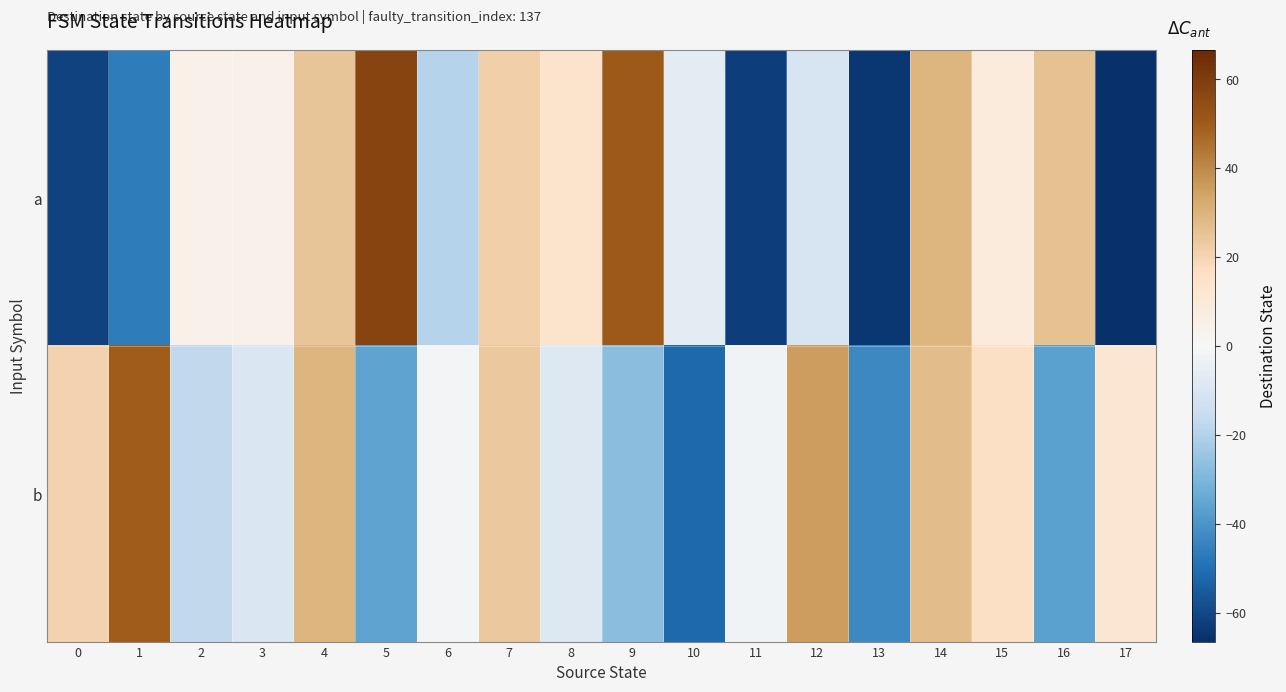

Which label corresponds to the largest value in the chart?

5